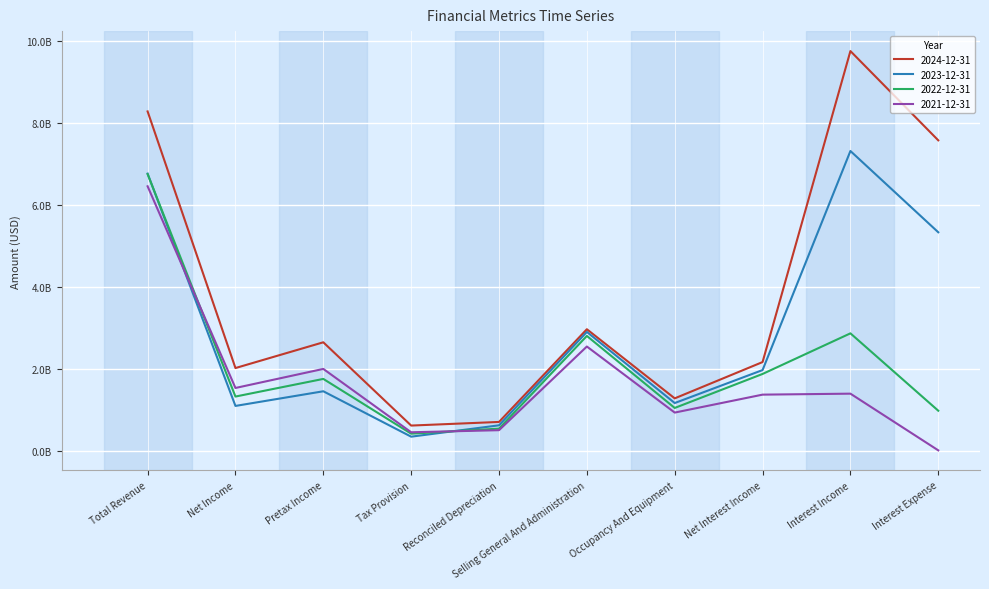

How many interior local valleys does the 2023-12-31 series have?

3